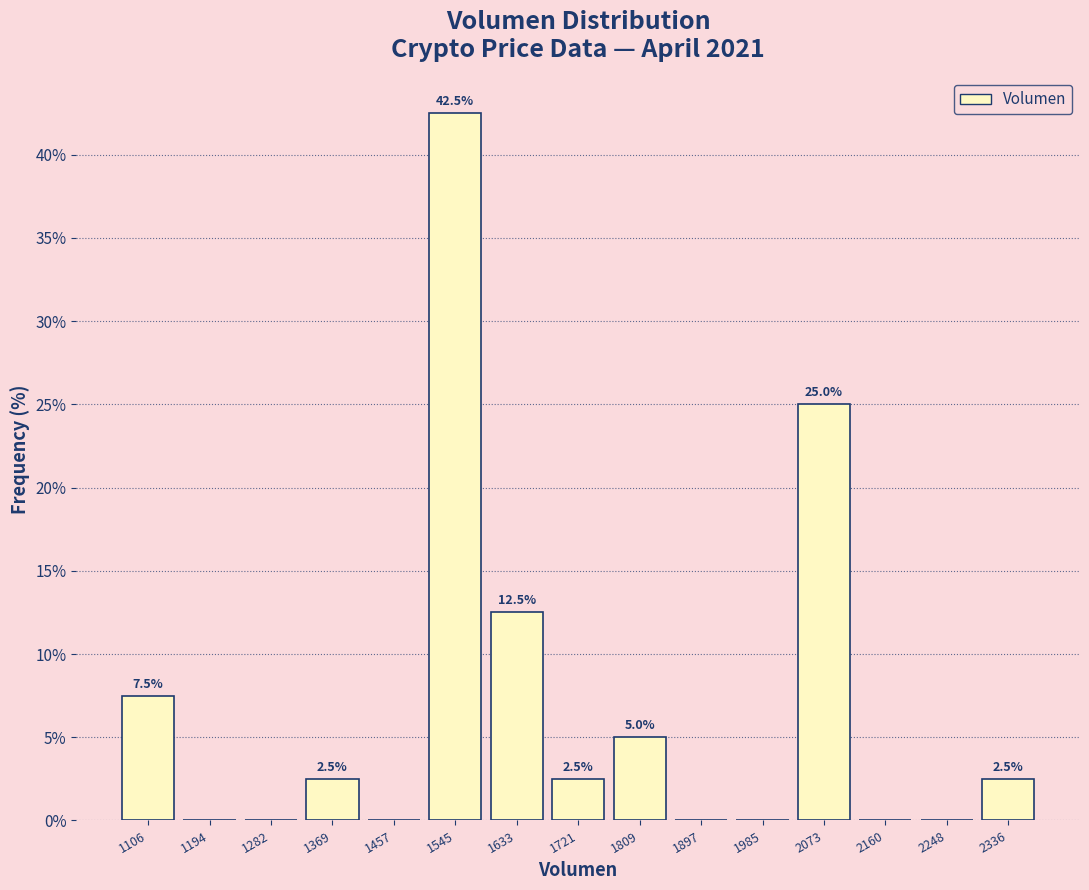

Over which range of the x-axis is the bar tallest?

1500 to 1590